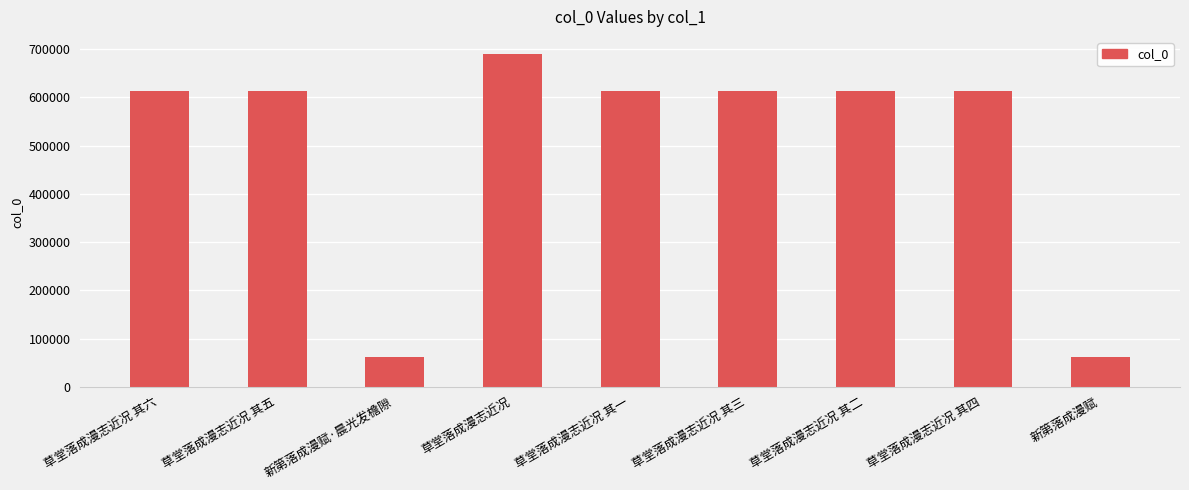

What is the average value?

499743